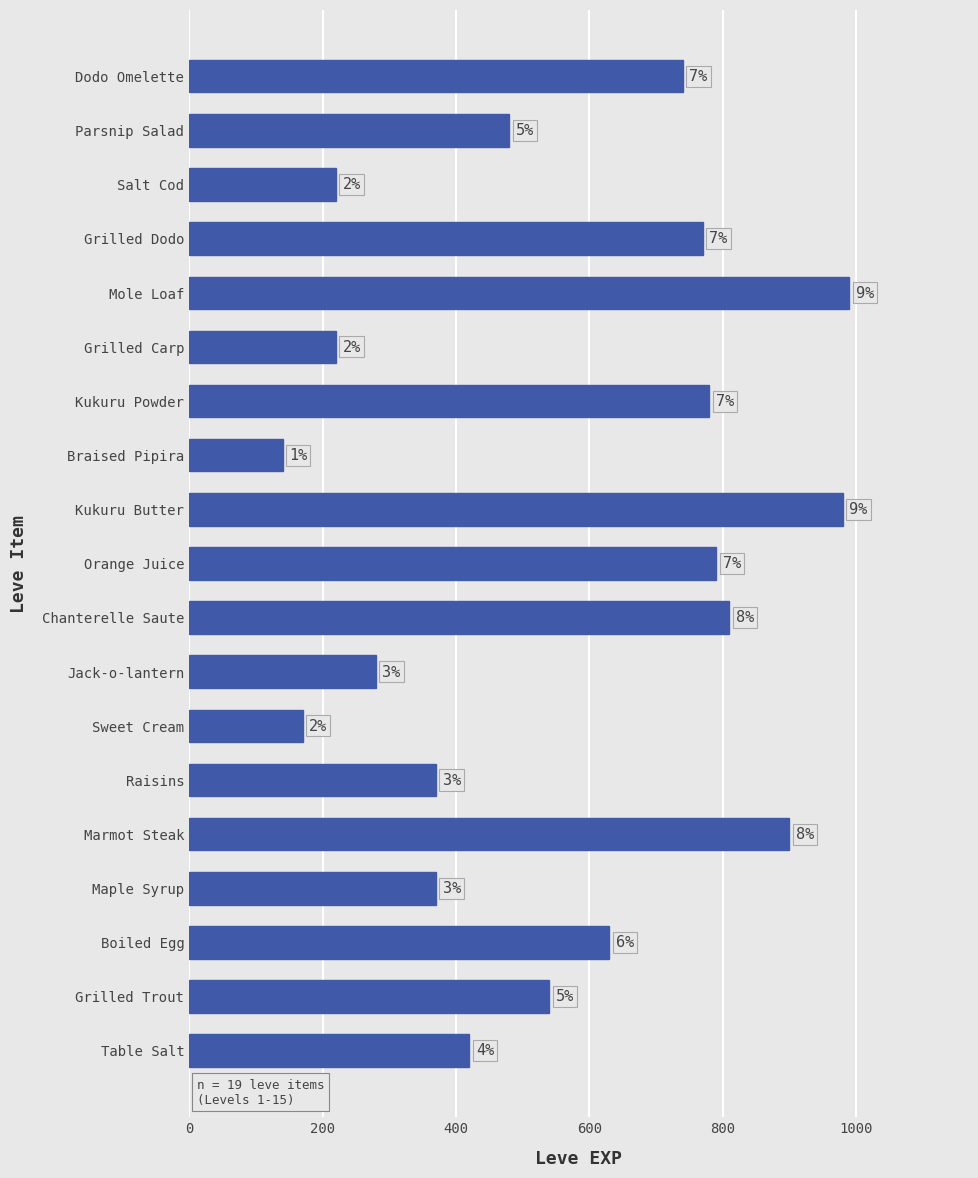

How many bars are there in total?

19